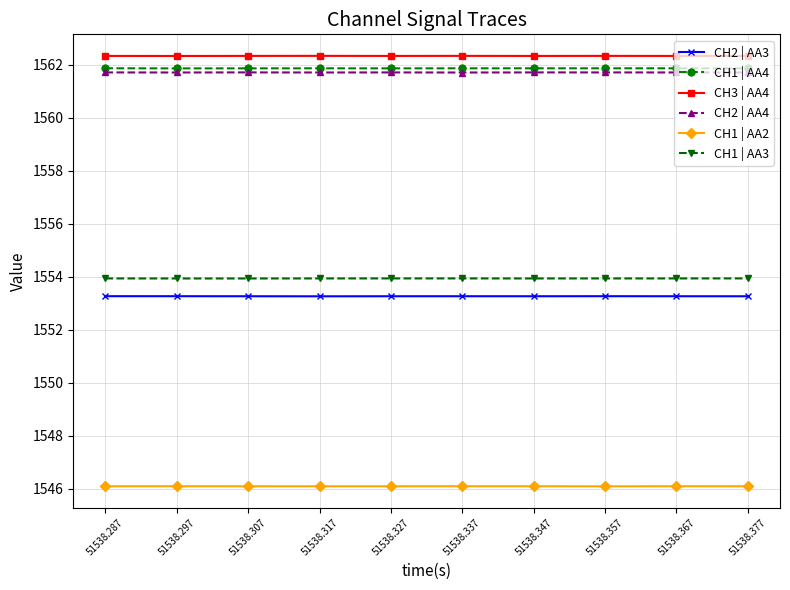

What is the spread (max minus min) of values at 51538.357?

16.2